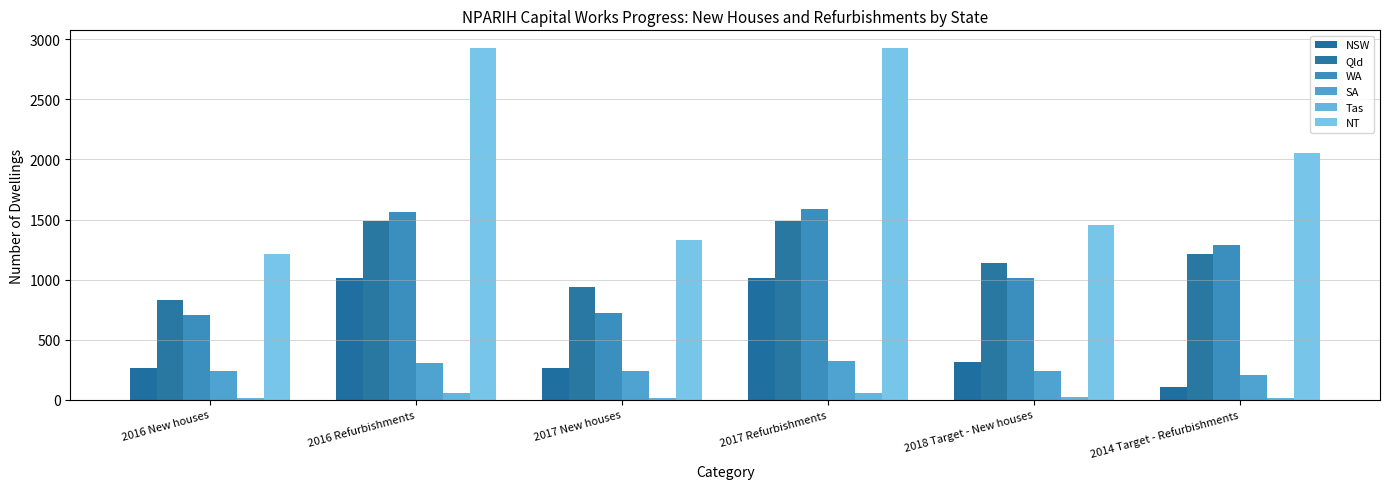

Count the number of data series in this chart.

6